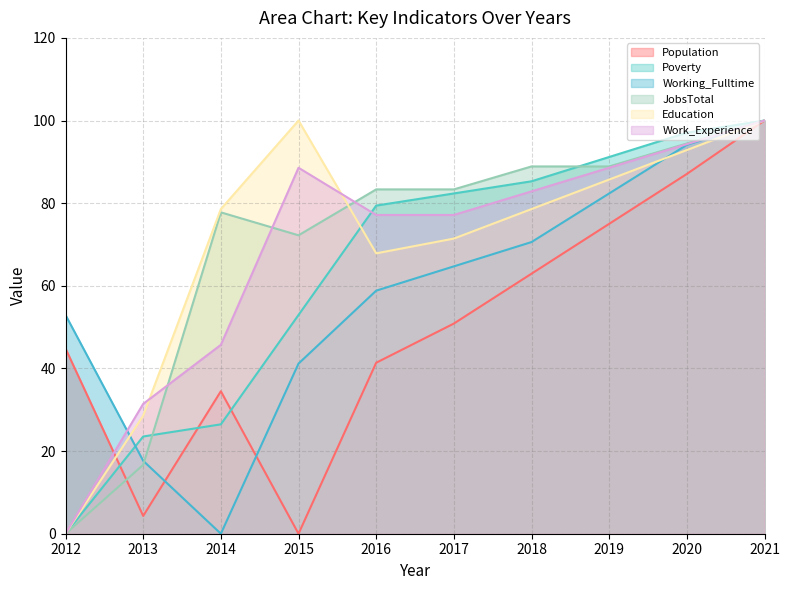

At 2016, list the series in order from smallest to largest.

Population, Working_Fulltime, Education, Work_Experience, Poverty, JobsTotal